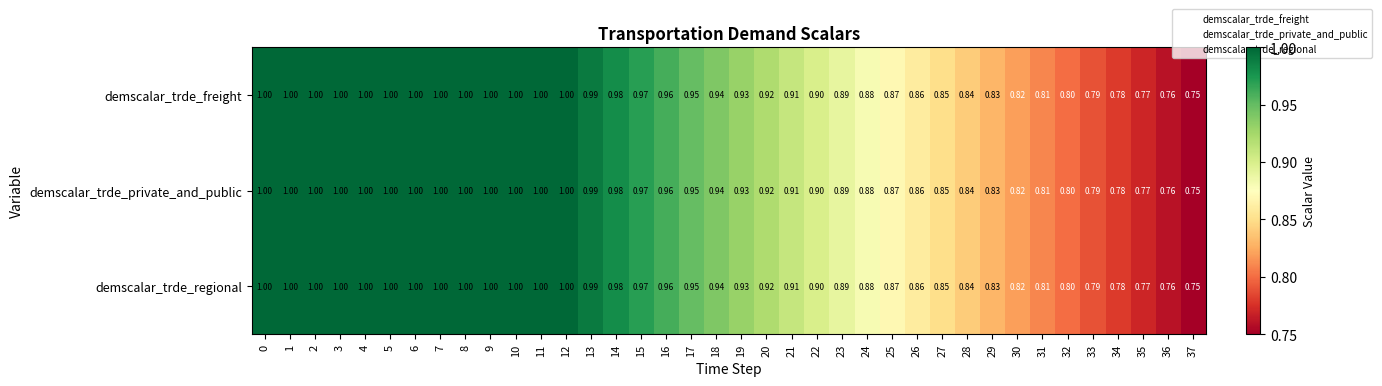

Is the value of demscalar_trde_freight at 34 greater than the value of demscalar_trde_regional at 15?

No